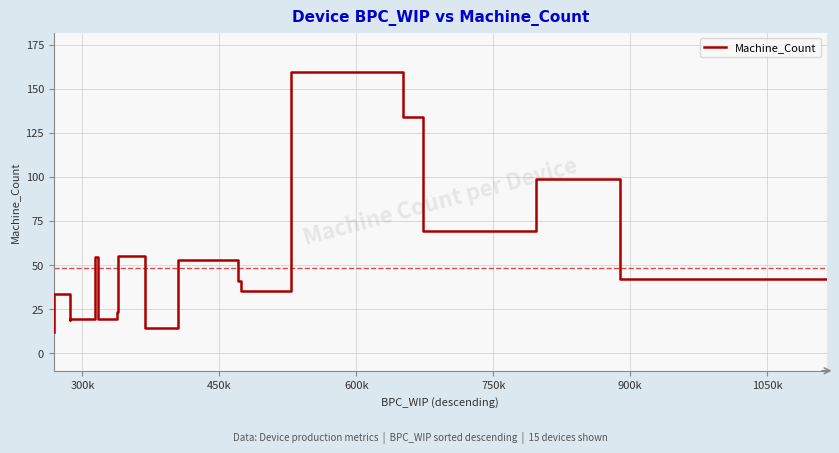

How many lines are shown in the chart?

1